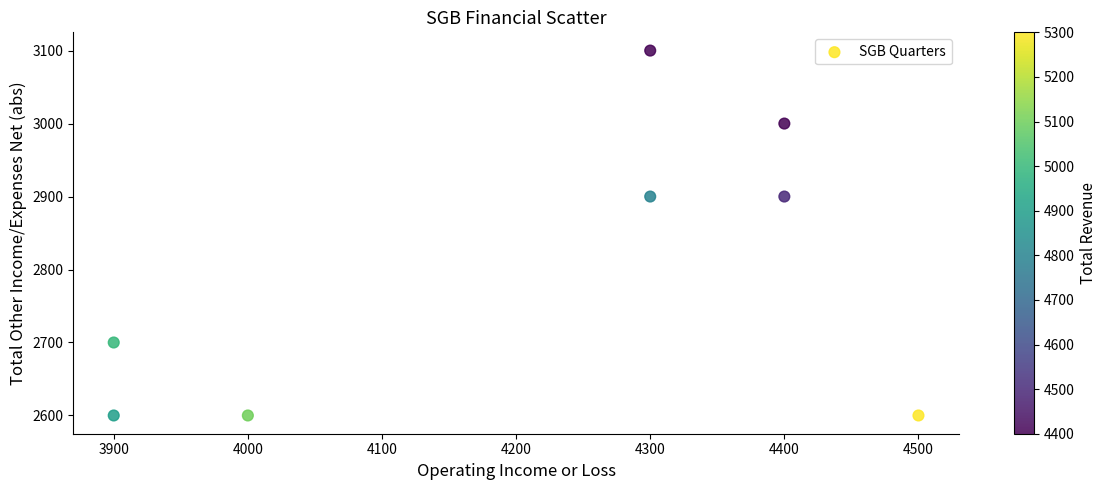

What is the average X value?

4212